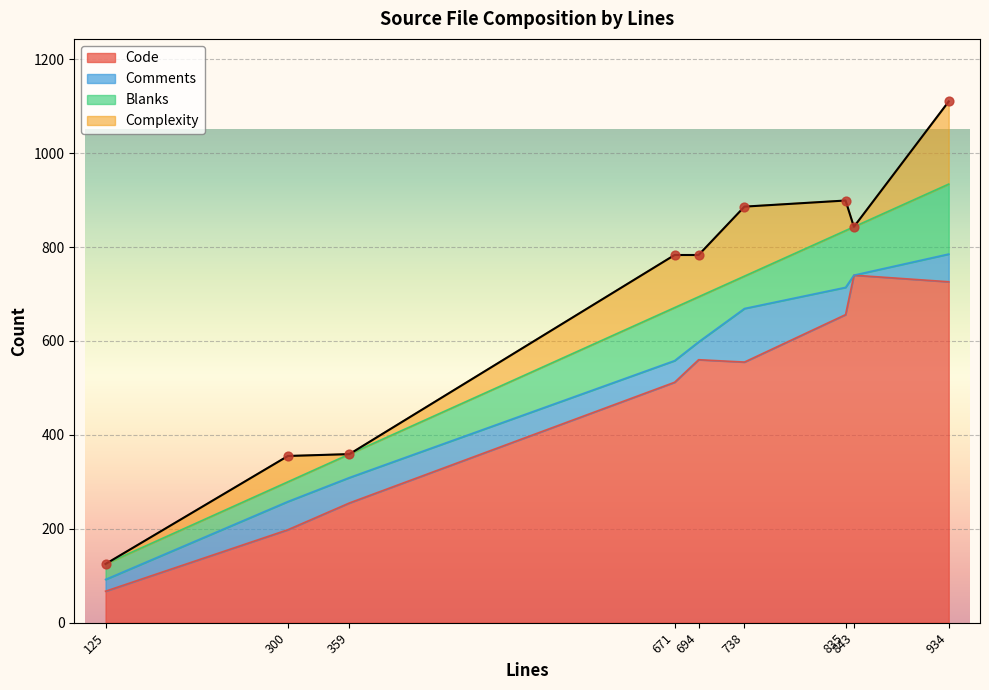

Which series has the largest Y range (max minus min)?

Code